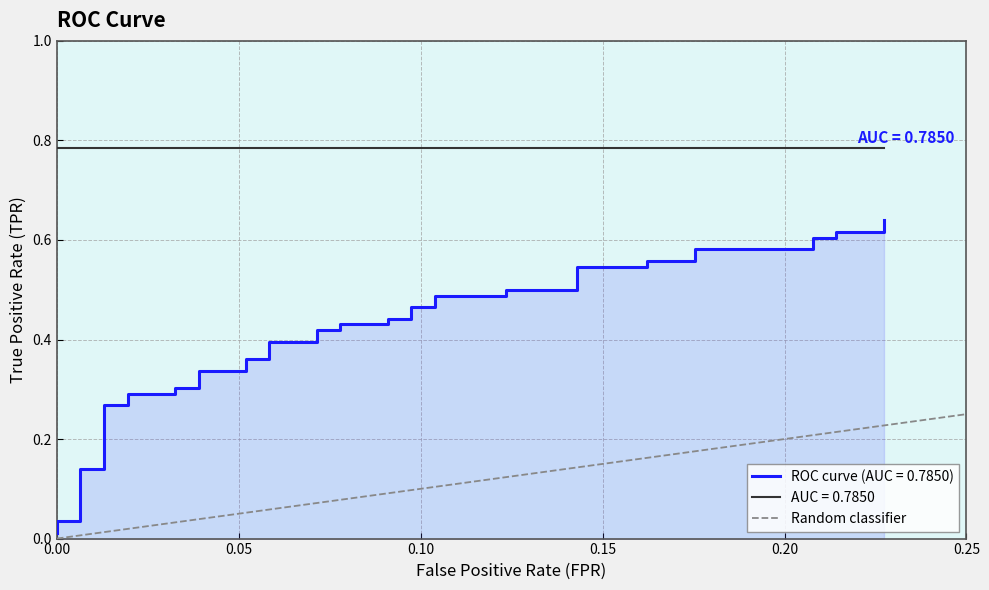

Between 0.00 and 0.05, which is larger?

0.05